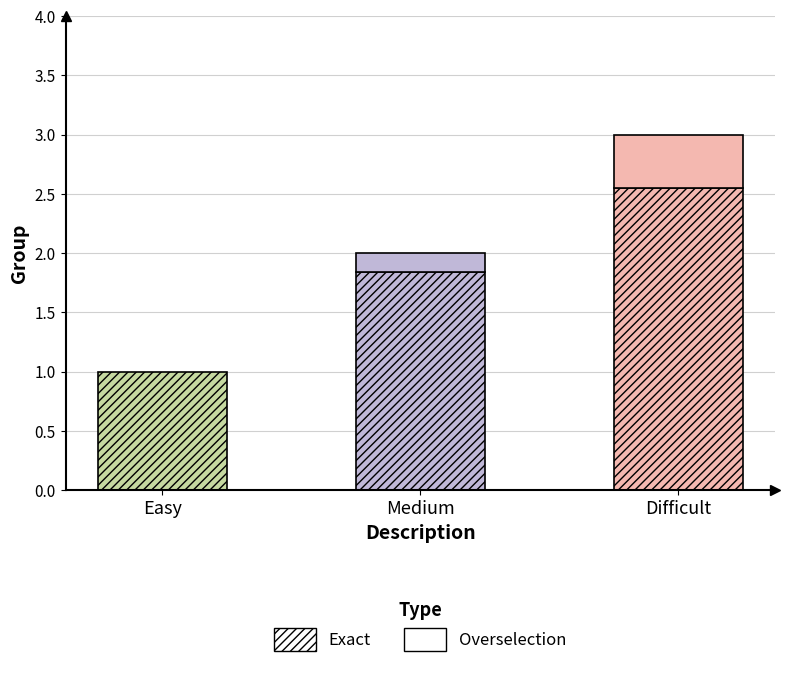

At which category does the chart reach its peak across all series?

Difficult